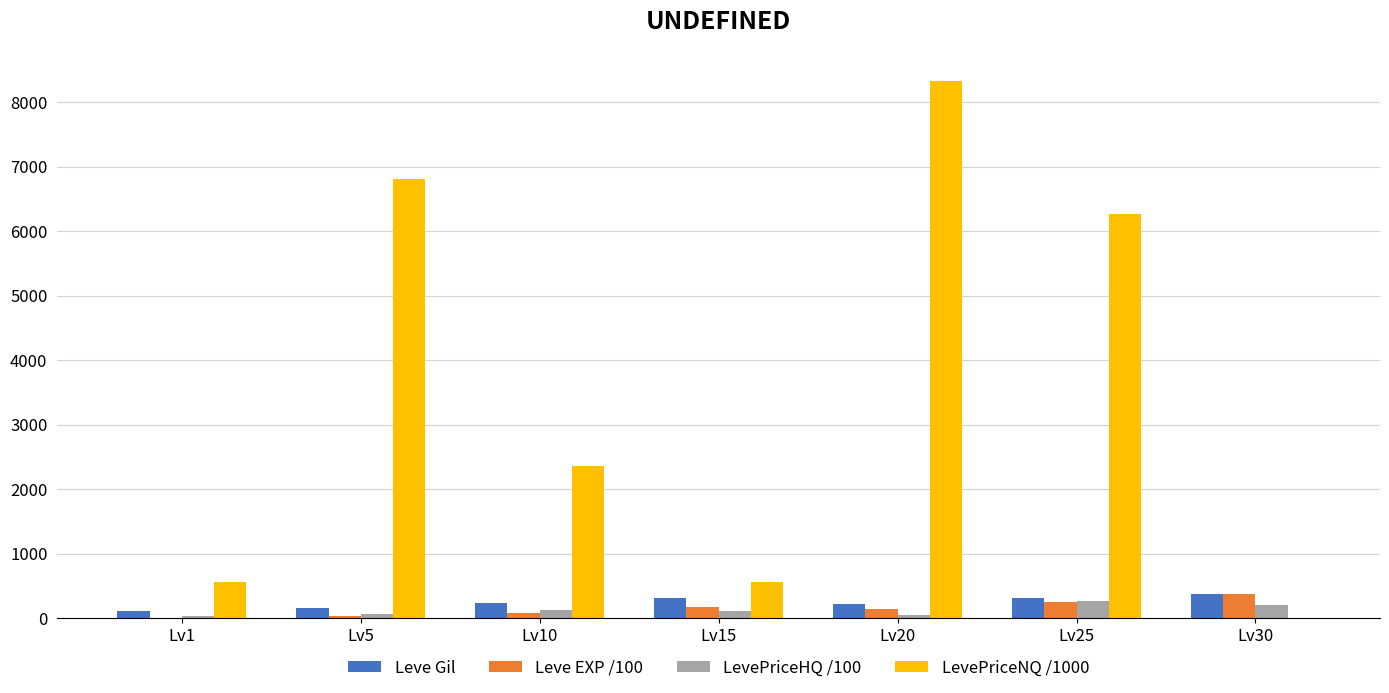

What are all the series names shown in the legend?

Leve Gil, Leve EXP /100, LevePriceHQ /100, LevePriceNQ /1000